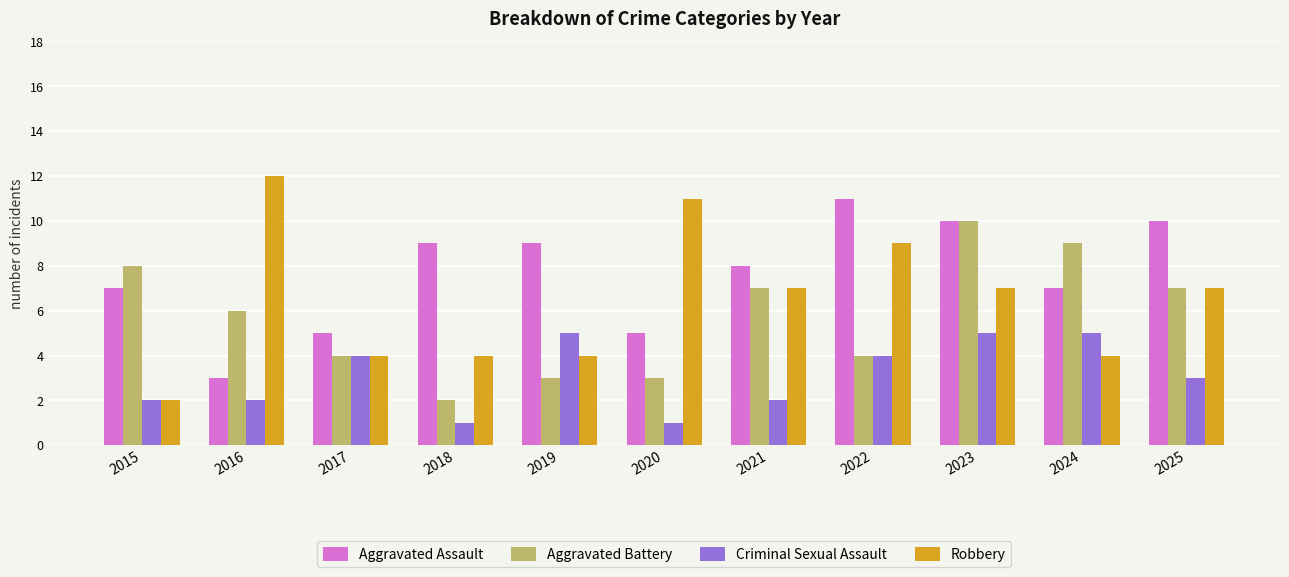

How many Criminal Sexual Assault values are between 2 and 5?

9